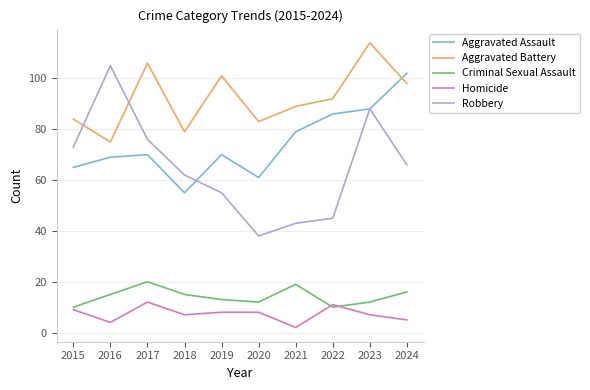

Reading left to right, what are all the values shown in this chart?

Aggravated Assault: 2015=65	2016=69	2017=70	2018=55	2019=70	2020=61	2021=79	2022=86	2023=88	2024=102
Aggravated Battery: 2015=84	2016=75	2017=106	2018=79	2019=101	2020=83	2021=89	2022=92	2023=114	2024=98
Criminal Sexual Assault: 2015=10	2016=15	2017=20	2018=15	2019=13	2020=12	2021=19	2022=10	2023=12	2024=16
Homicide: 2015=9	2016=4	2017=12	2018=7	2019=8	2020=8	2021=2	2022=11	2023=7	2024=5
Robbery: 2015=73	2016=105	2017=76	2018=62	2019=55	2020=38	2021=43	2022=45	2023=88	2024=66